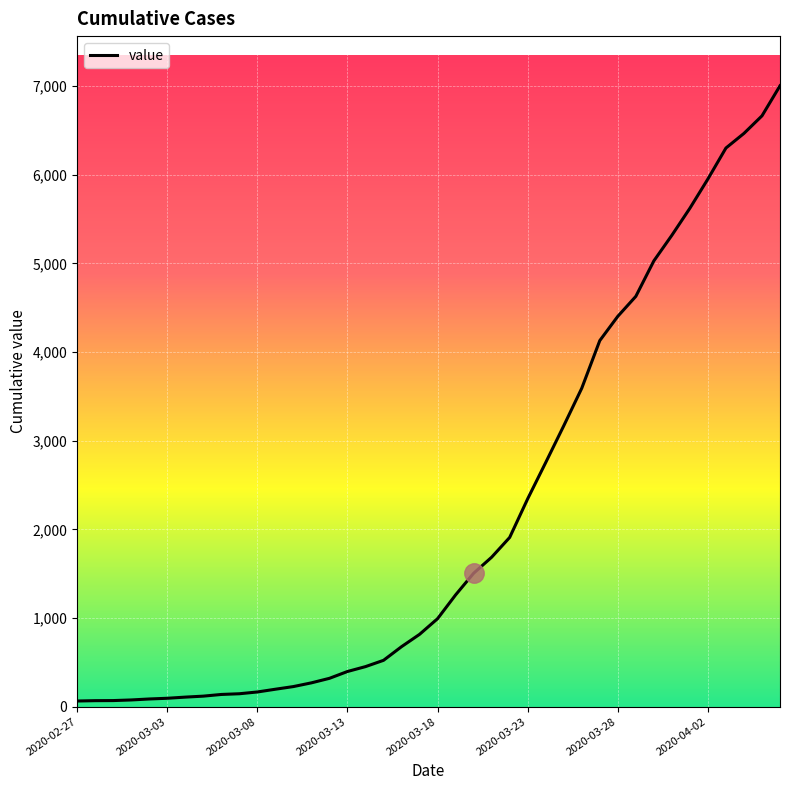

What is the difference between the maximum and minimum values?

6939